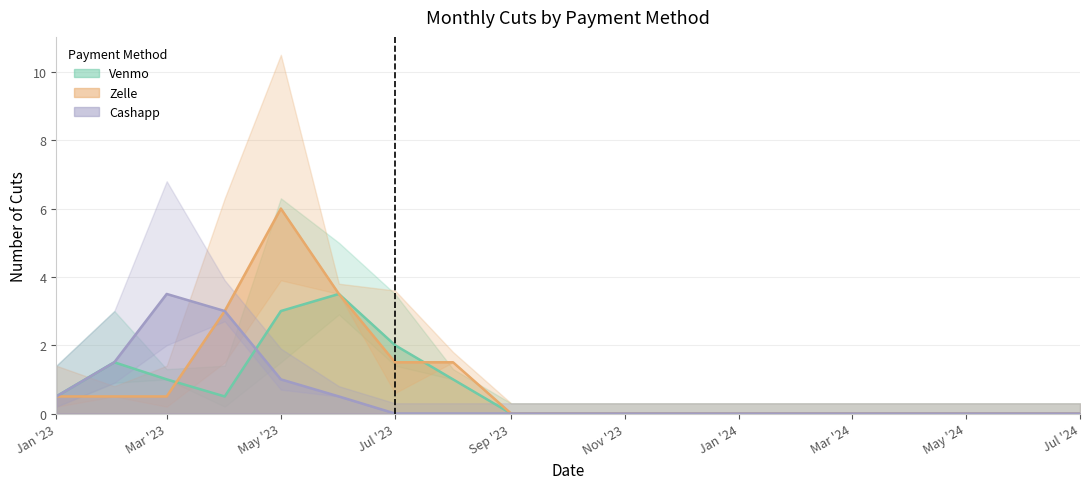

Which series has the largest total across all categories?

Zelle